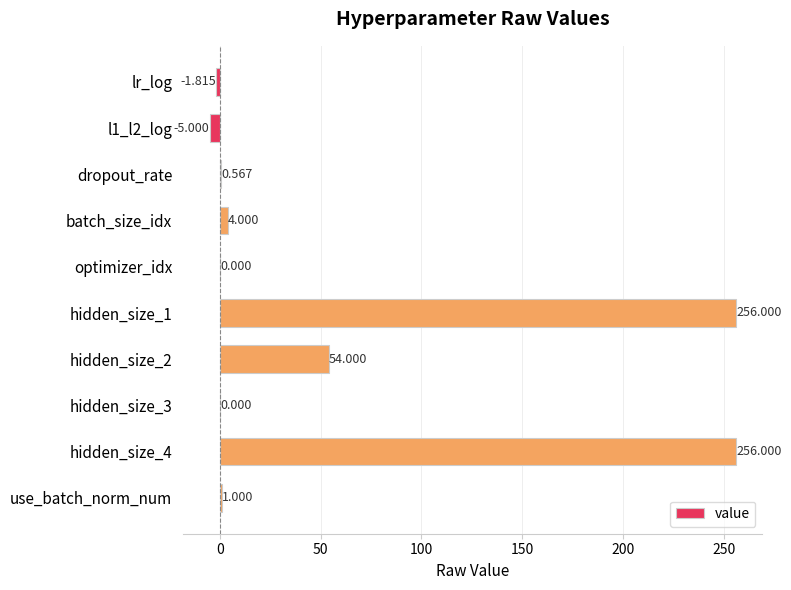

Count the number of data series in this chart.

1